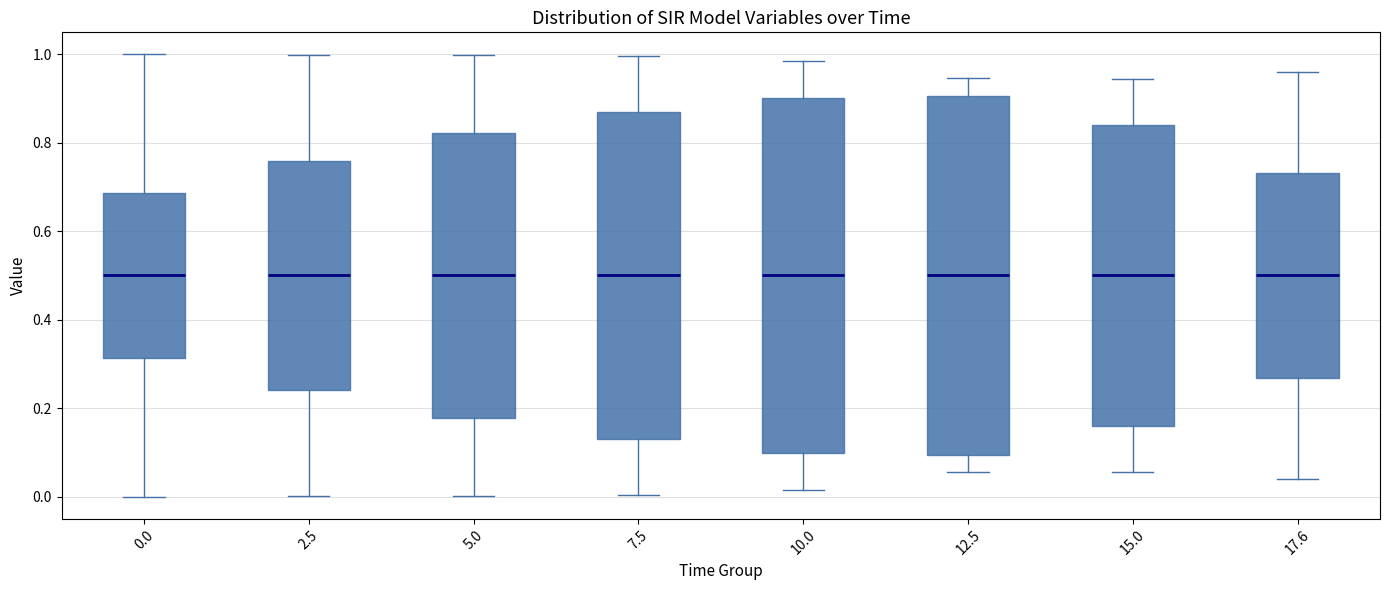

Where is the lower edge of the box at x = 12.5 on the y-axis? The values are not printed on the chart, so give them approximately, as read against the axis.

0.10